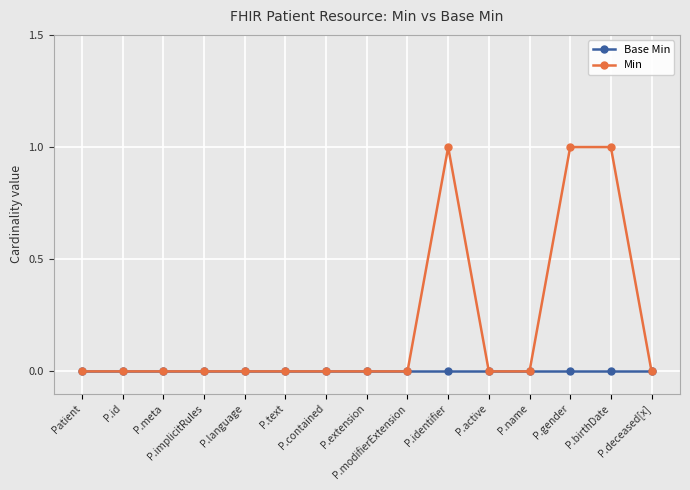

How many categories are shown in the chart?

15